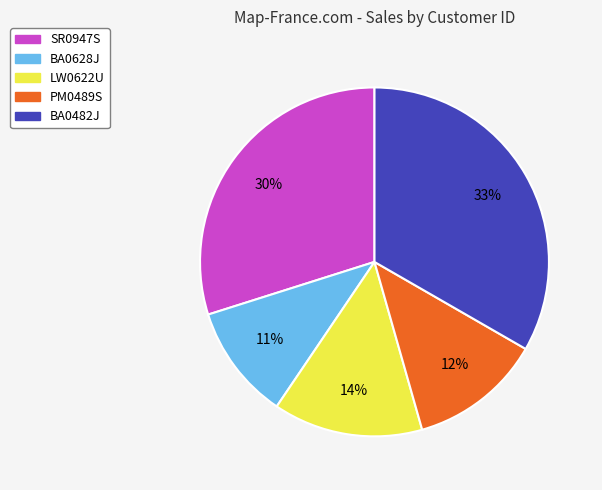

Approximately how many times larger is the value at BA0628J compared to SR0947S?

0.4